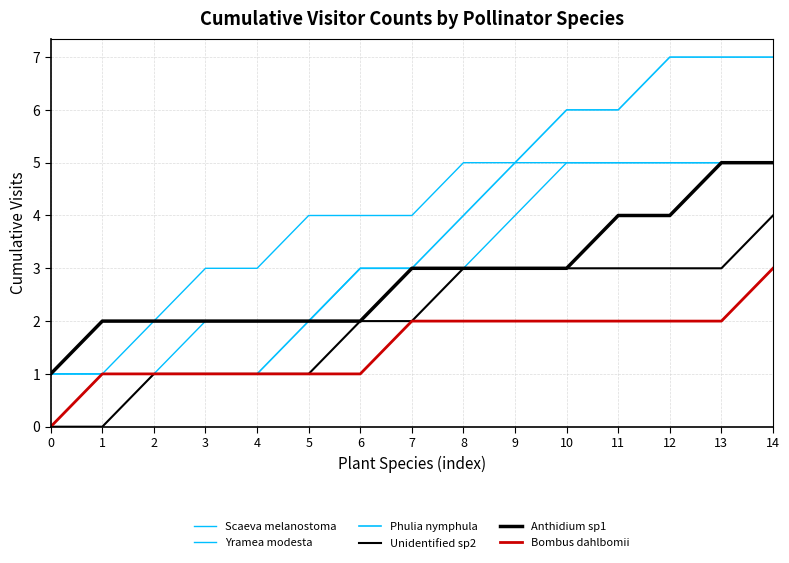

Does the chart display data point markers on the line(s)?

No